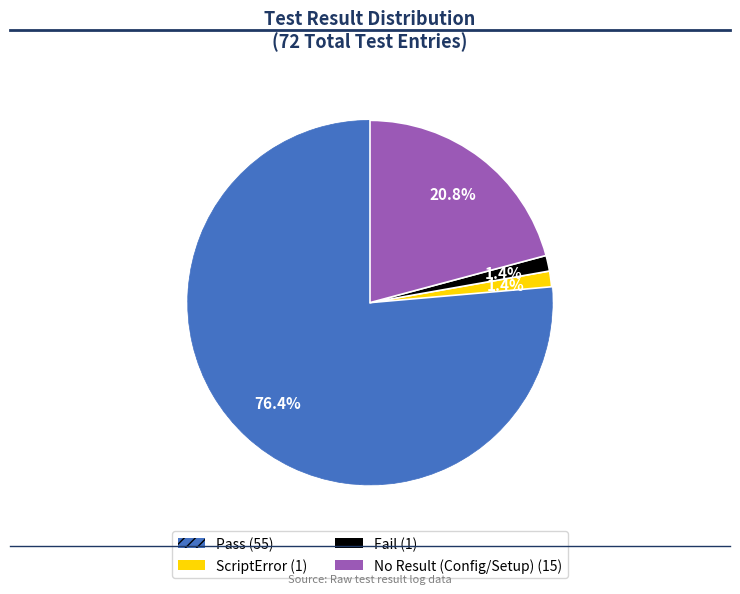

Is there a majority slice in this chart?

Yes